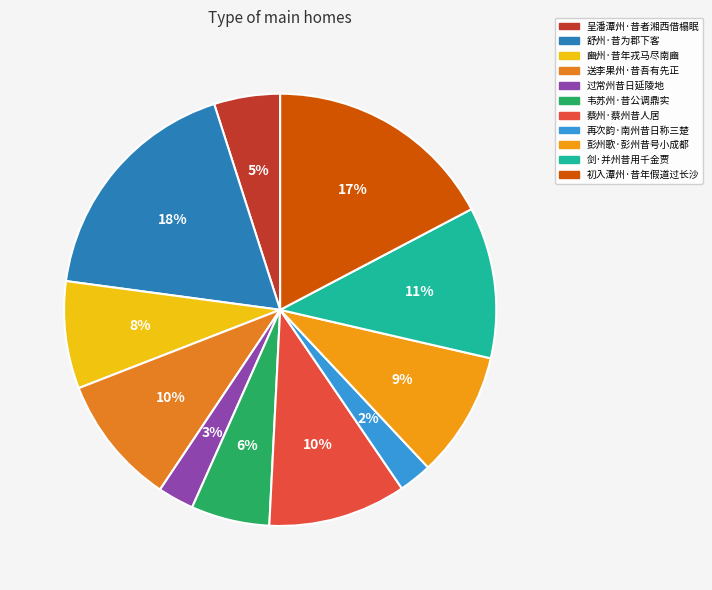

Is it true that 呈潘潭州·昔者湘西借榻眠 is 5% of the pie?

True